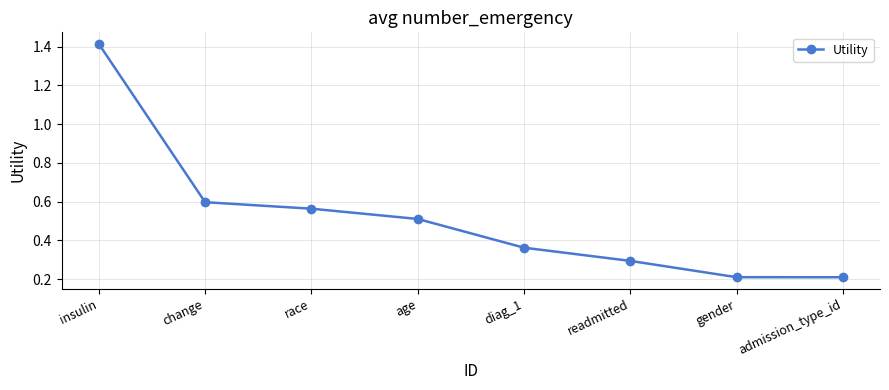

What value does the data have at readmitted?

0.3